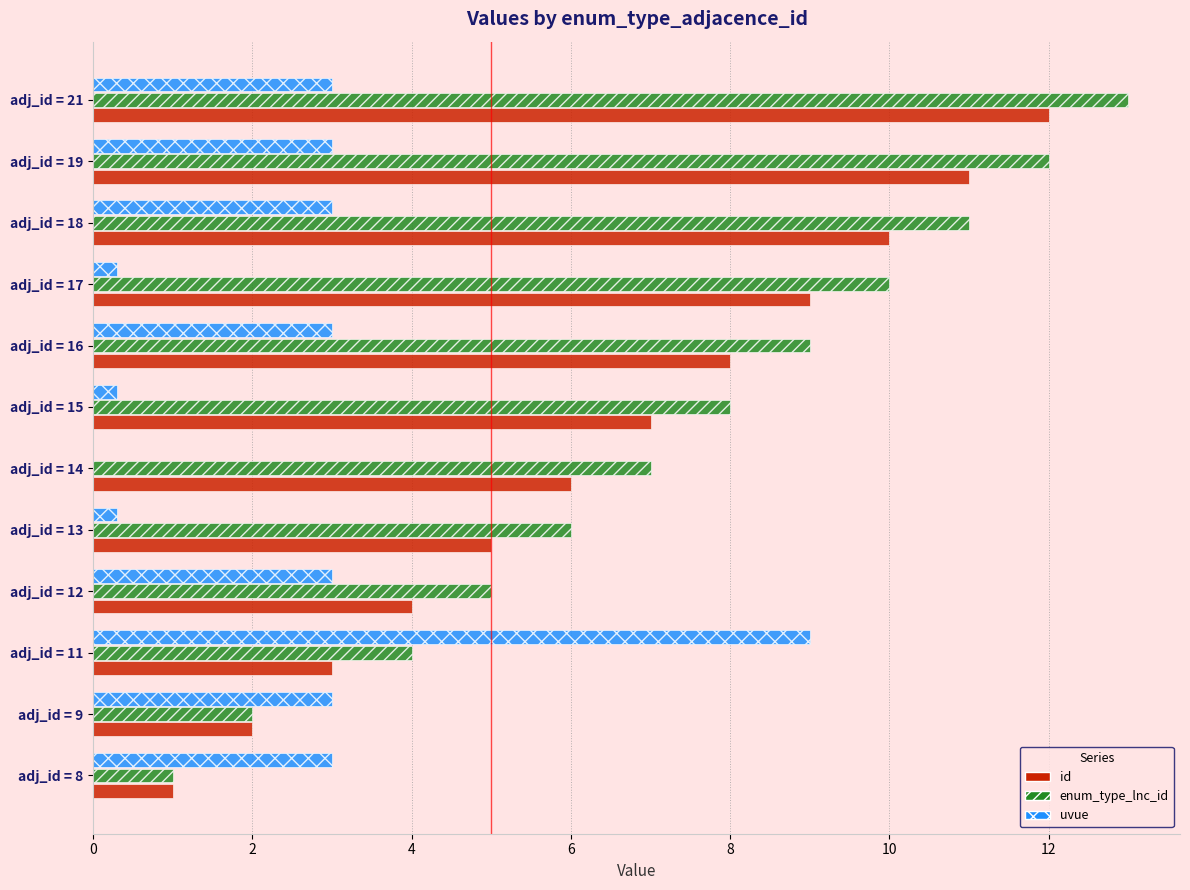

Is the value of id at adj_id = 11 greater than the value of enum_type_lnc_id at adj_id = 16?

No